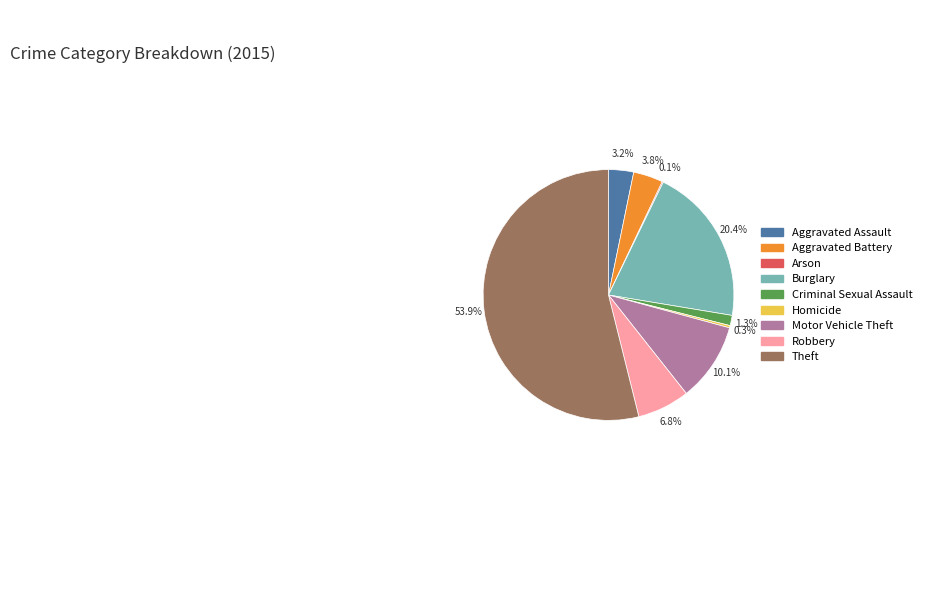

What portion of the pie excludes Aggravated Battery?

96.2%